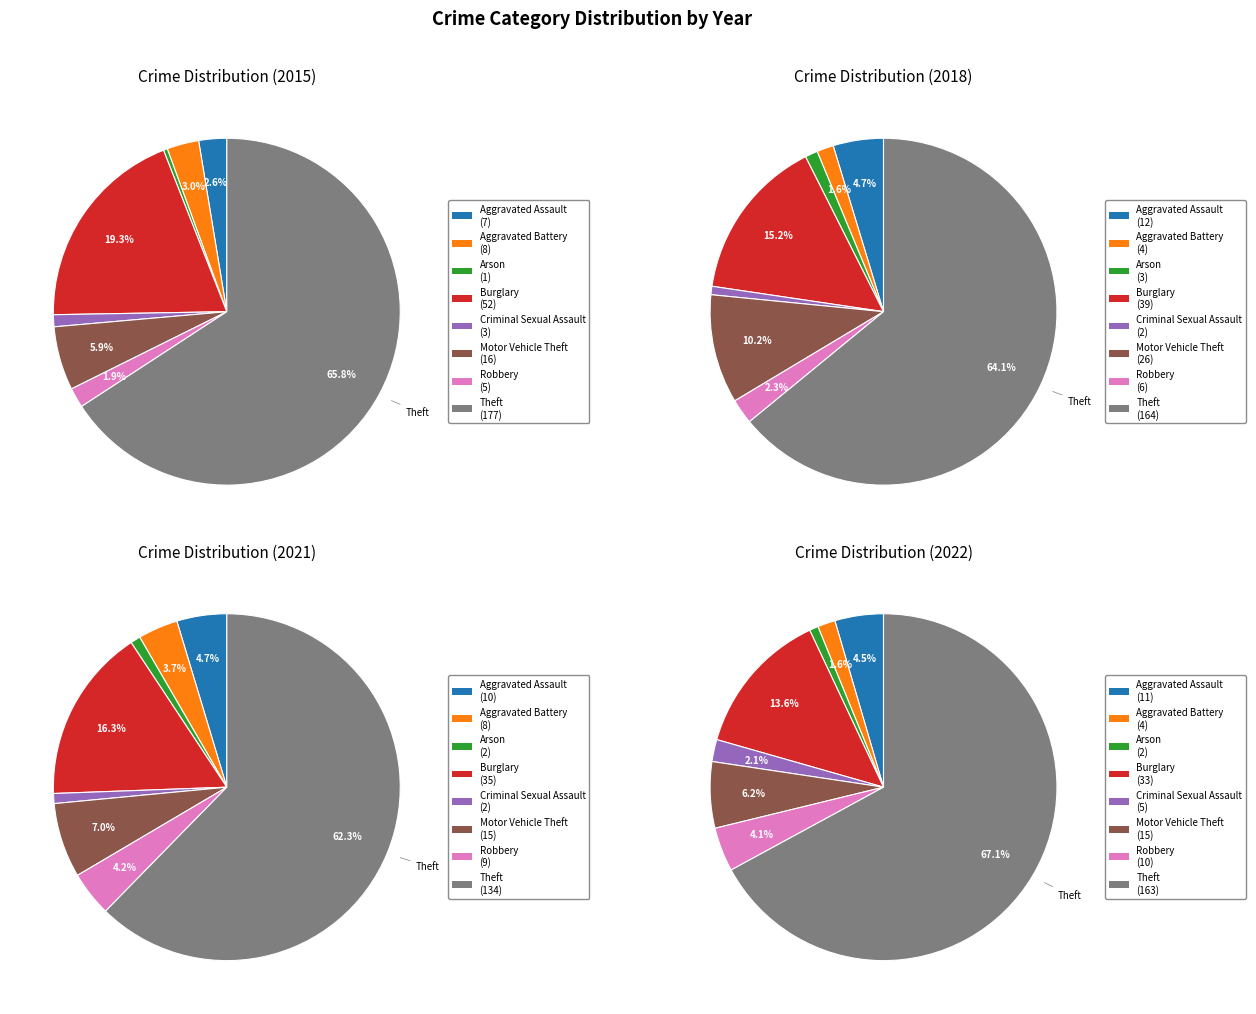

To the nearest percent, what percentage of the pie is Motor Vehicle Theft?

6%